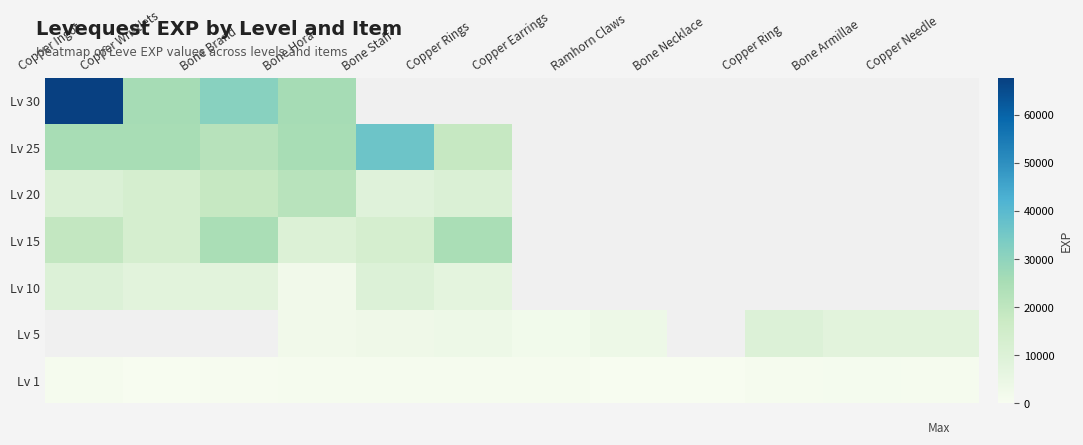

What is the maximum value shown in the chart?

67730.0